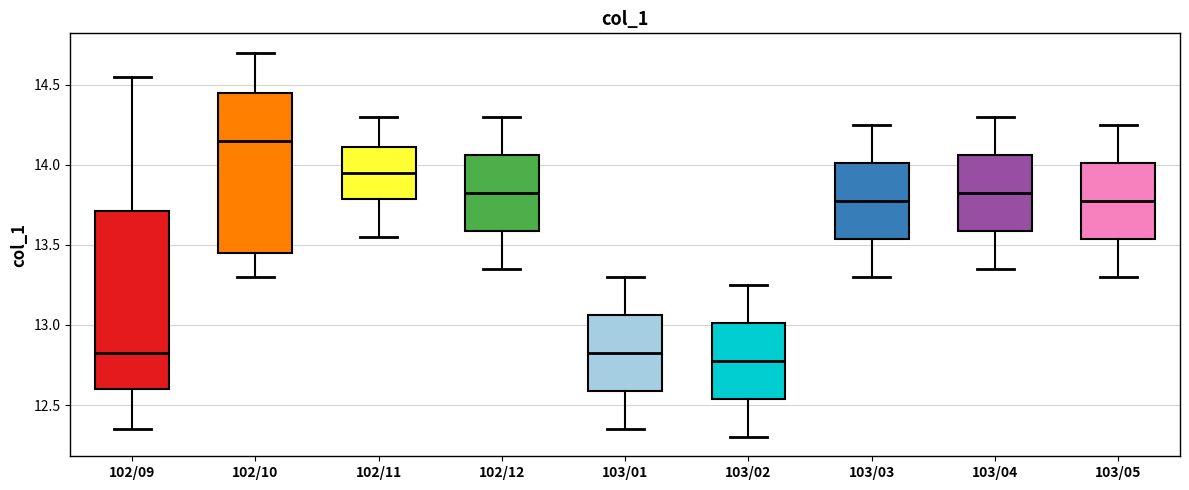

Reading left to right, read every box against the y-axis: the position of its median line, the range the box covers, and the ends of its whiskers. The values are not printed on the chart, so give them approximately, as read against the axis.

102/09: median 12.85, box 12.60 to 13.70, whiskers 12.35 to 14.55
102/10: median 14.15, box 13.45 to 14.45, whiskers 13.30 to 14.70
102/11: median 13.95, box 13.80 to 14.10, whiskers 13.55 to 14.30
102/12: median 13.85, box 13.60 to 14.05, whiskers 13.35 to 14.30
103/01: median 12.85, box 12.60 to 13.05, whiskers 12.35 to 13.30
103/02: median 12.80, box 12.55 to 13.00, whiskers 12.30 to 13.25
103/03: median 13.80, box 13.55 to 14.00, whiskers 13.30 to 14.25
103/04: median 13.85, box 13.60 to 14.05, whiskers 13.35 to 14.30
103/05: median 13.80, box 13.55 to 14.00, whiskers 13.30 to 14.25